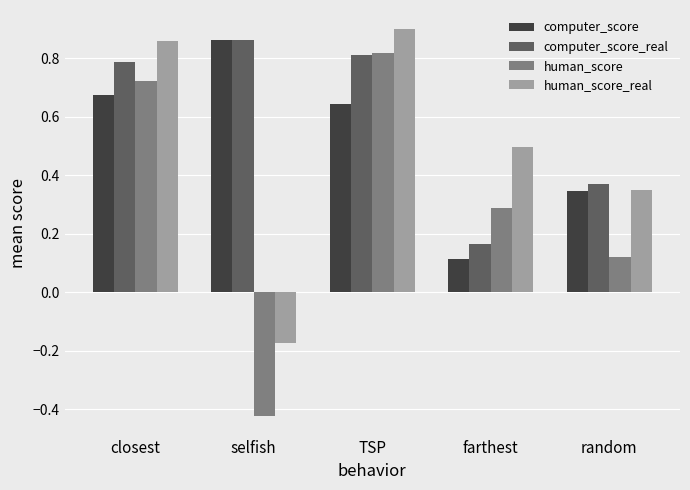

Which category has the lowest value in the human_score_real series?

selfish